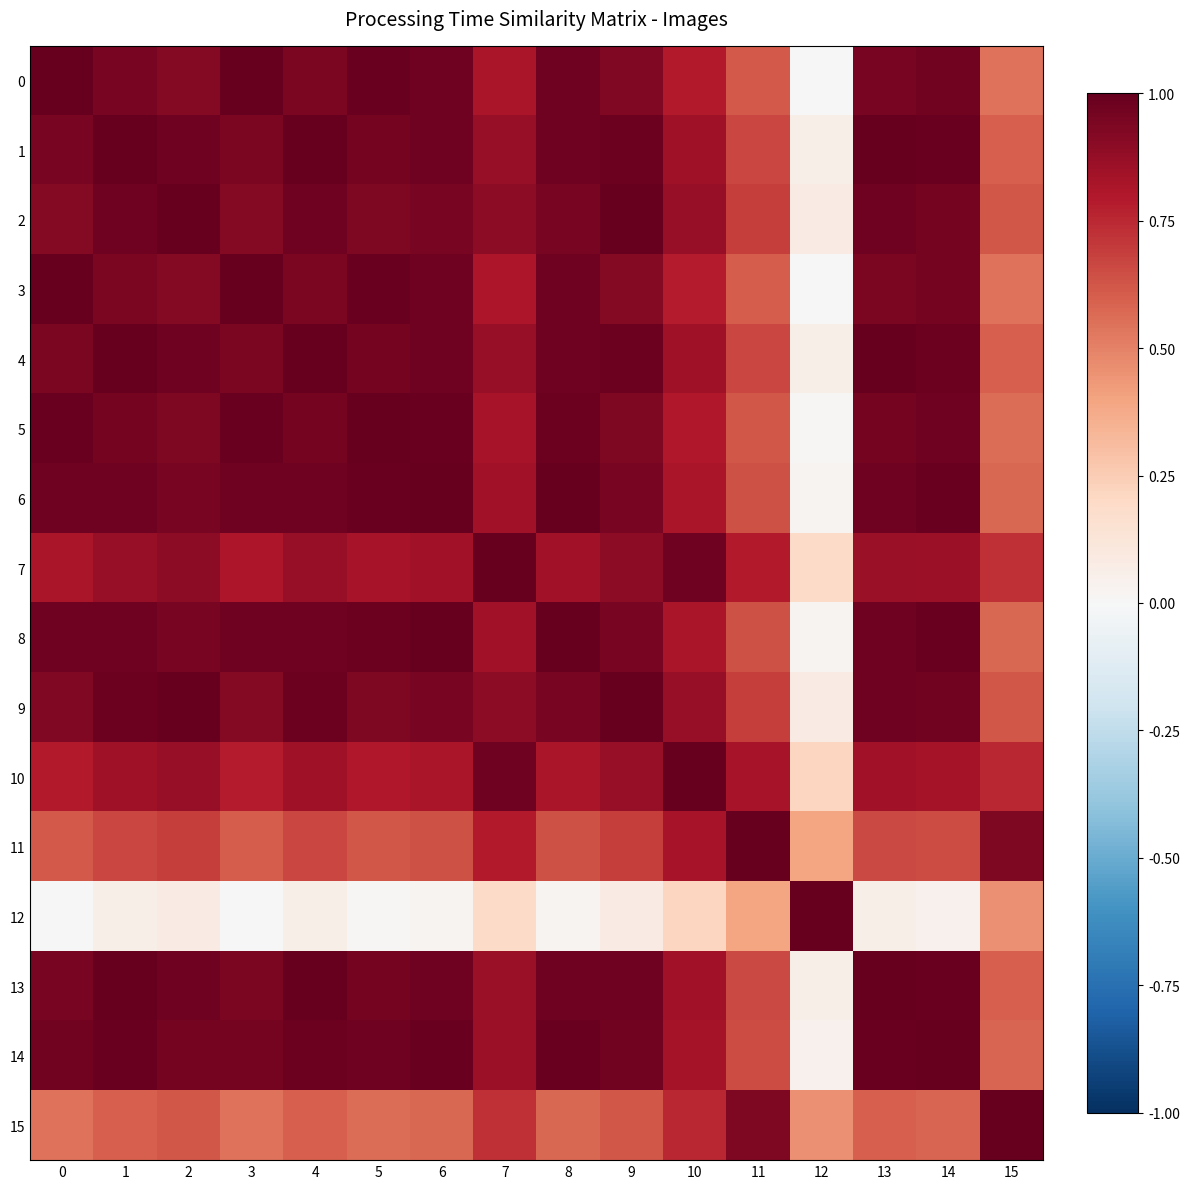

How many series are shown in this chart?

16